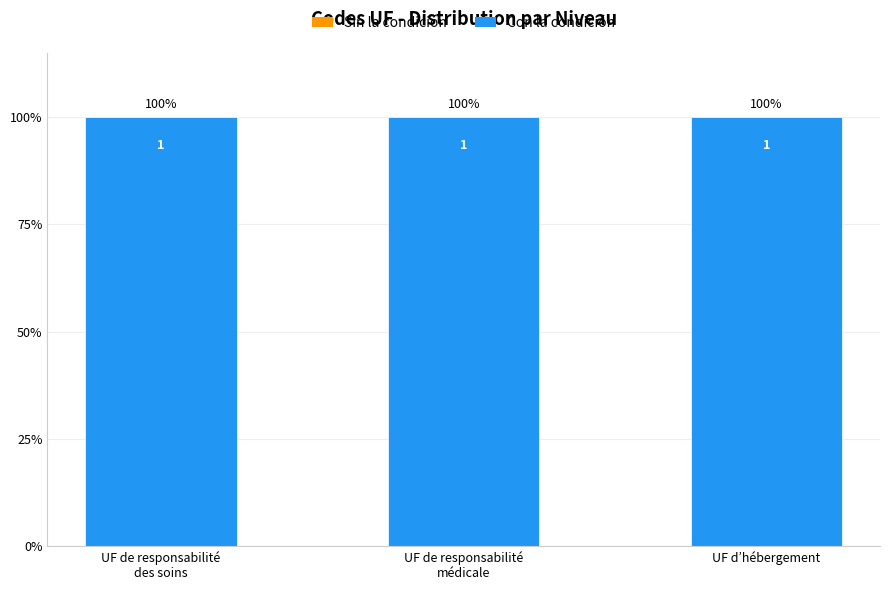

Where is Sin la condición nearest to the value 0?

UF de responsabilité
des soins